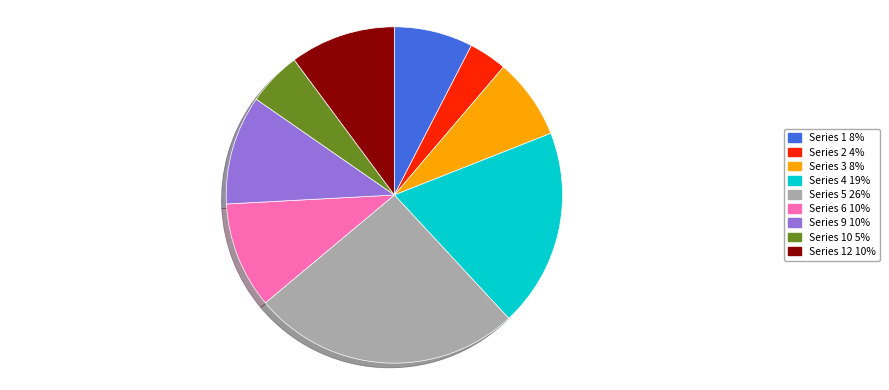

Which has a higher value, Series 1 8% or Series 10 5%?

Series 1 8%